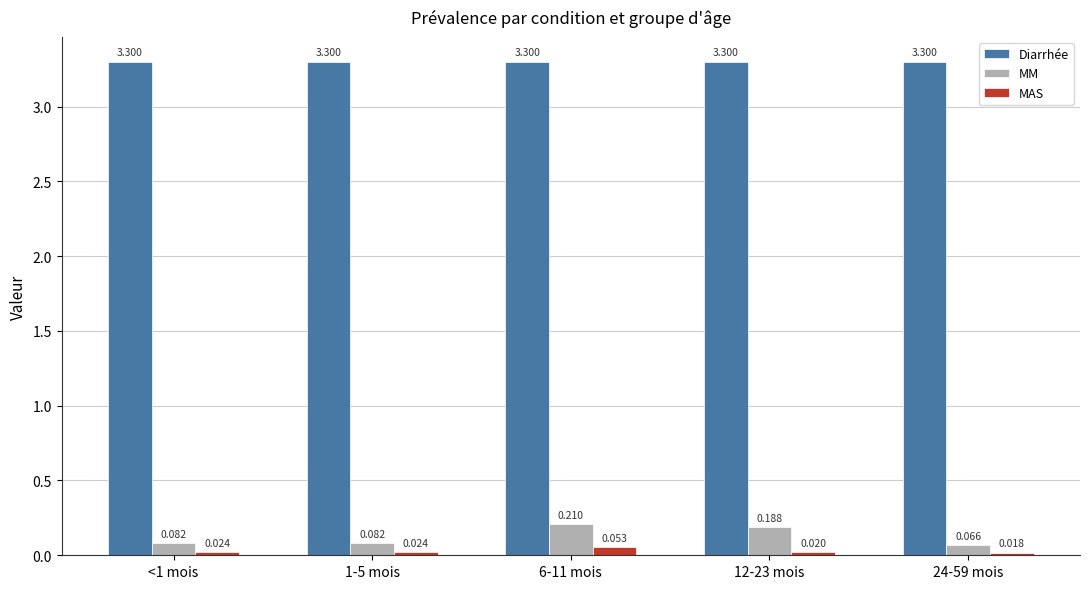

Rank the series by their maximum value, from lowest to highest.

MAS, MM, Diarrhée